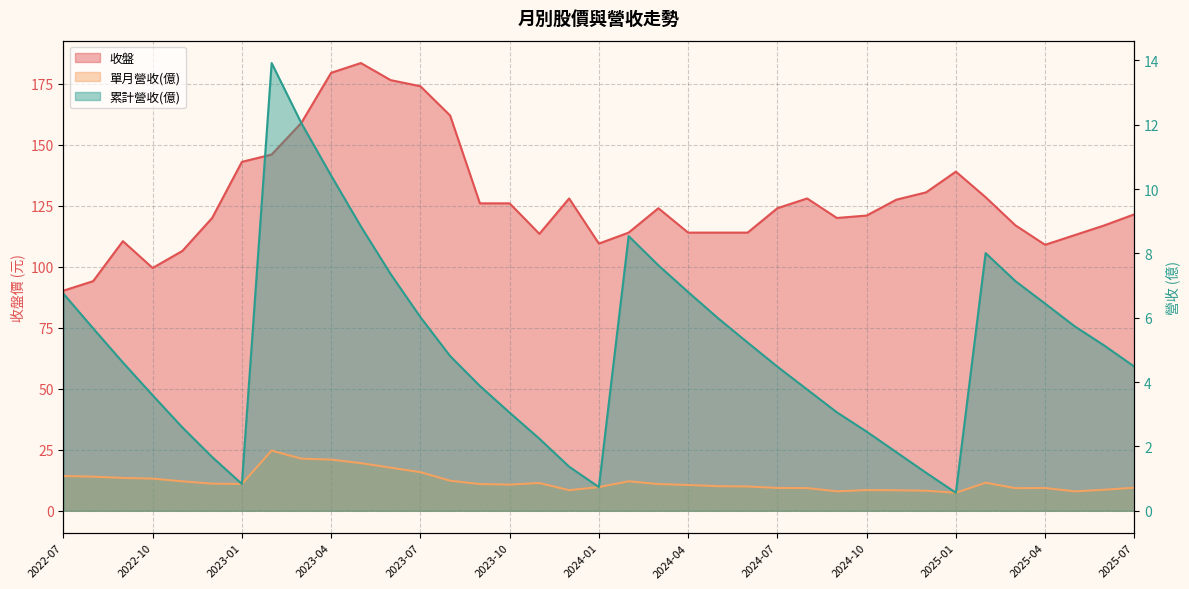

At which label does 收盤 reach its peak?

2023-05